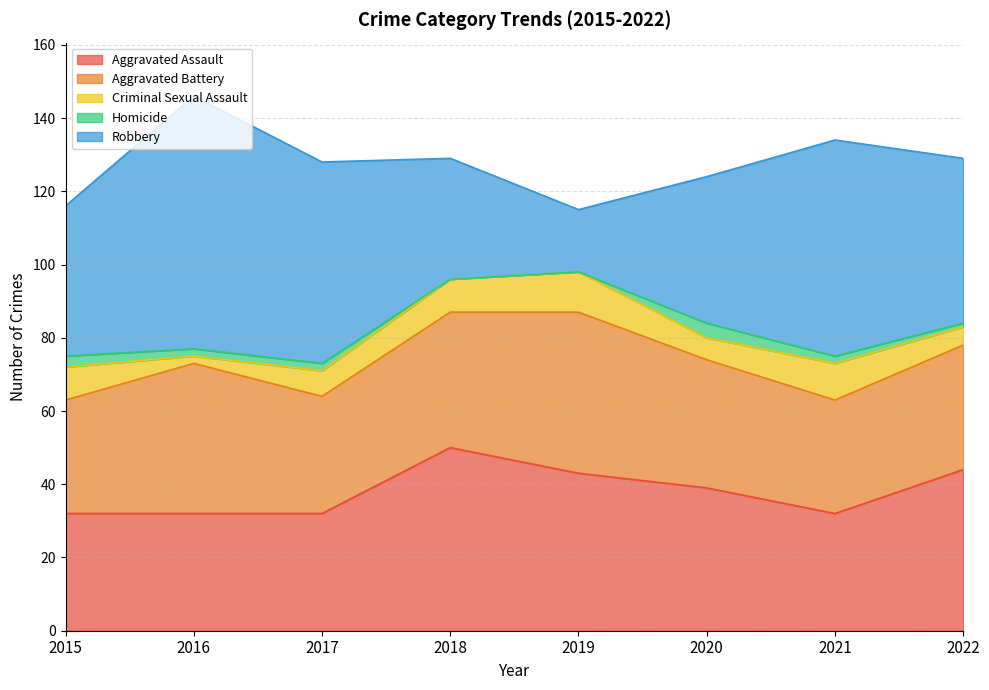

True or false: Aggravated Battery has more than 2 interior local peaks.

False